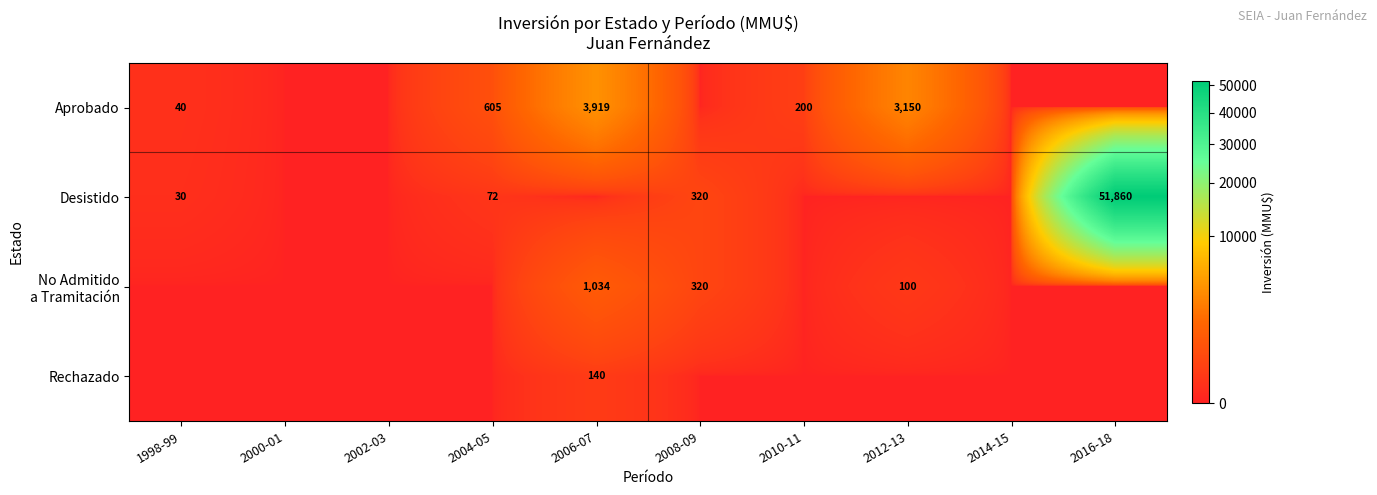

Is it true that Aprobado equals 3150 at 2012-13?

True